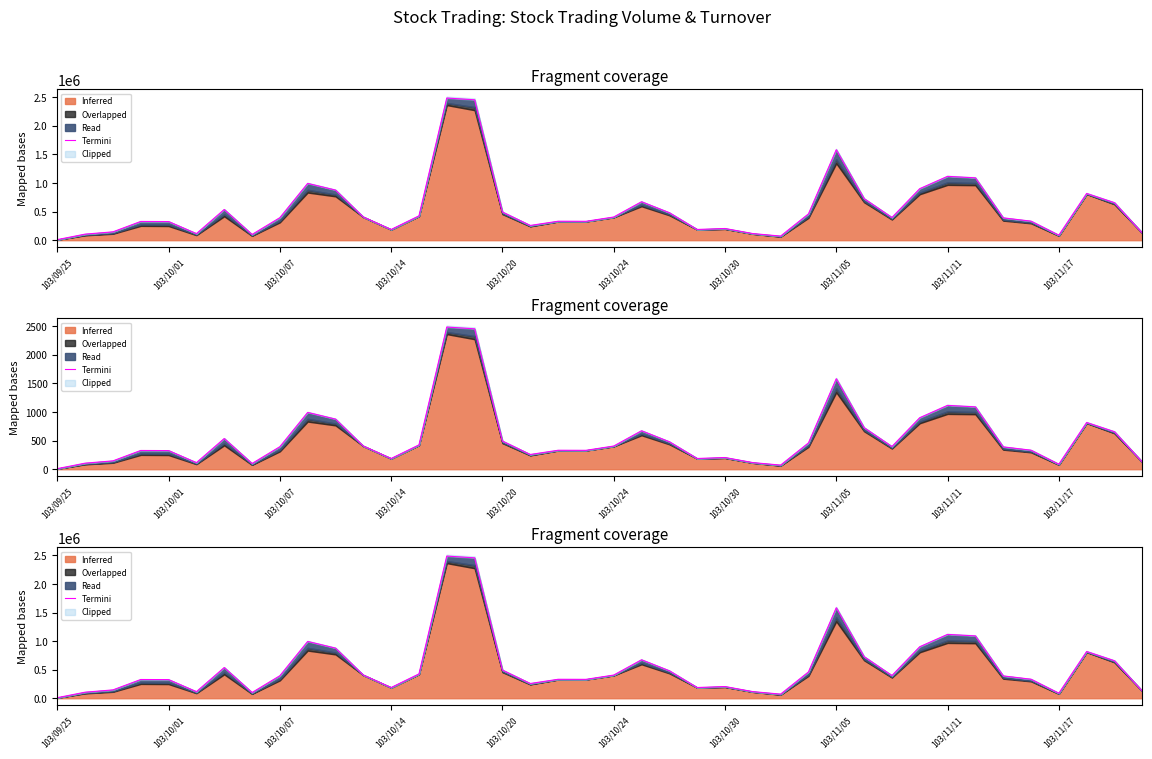

What is the label of the 25th point from the right?

15